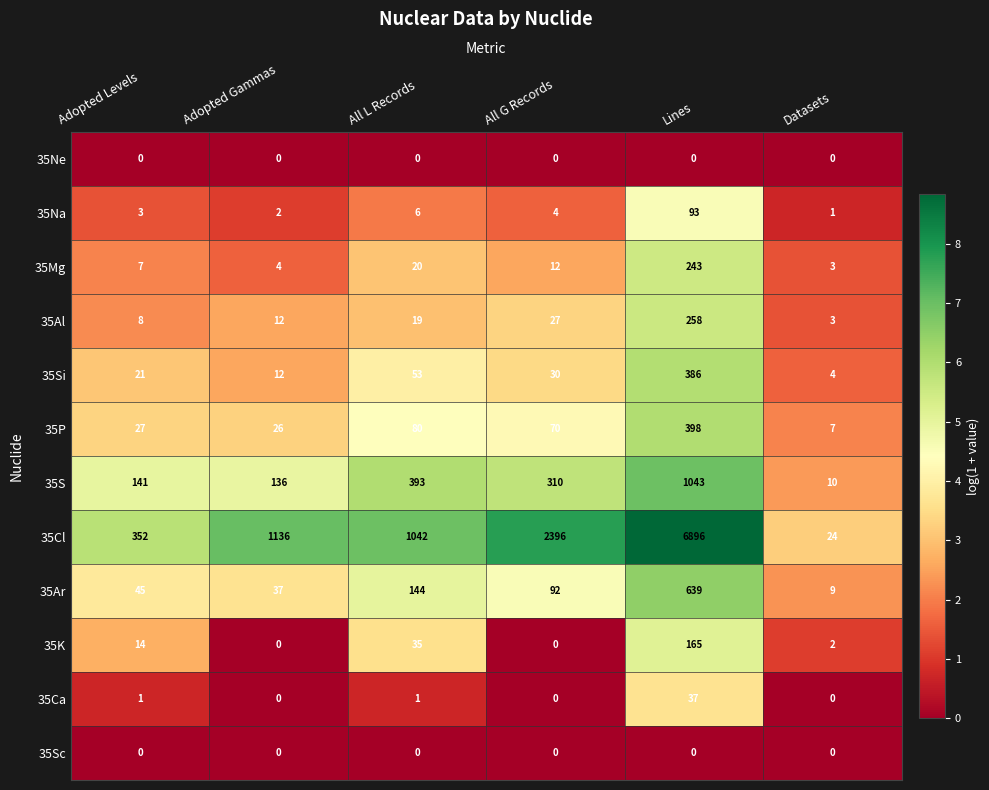

What value does the 35P series have at All L Records?

80